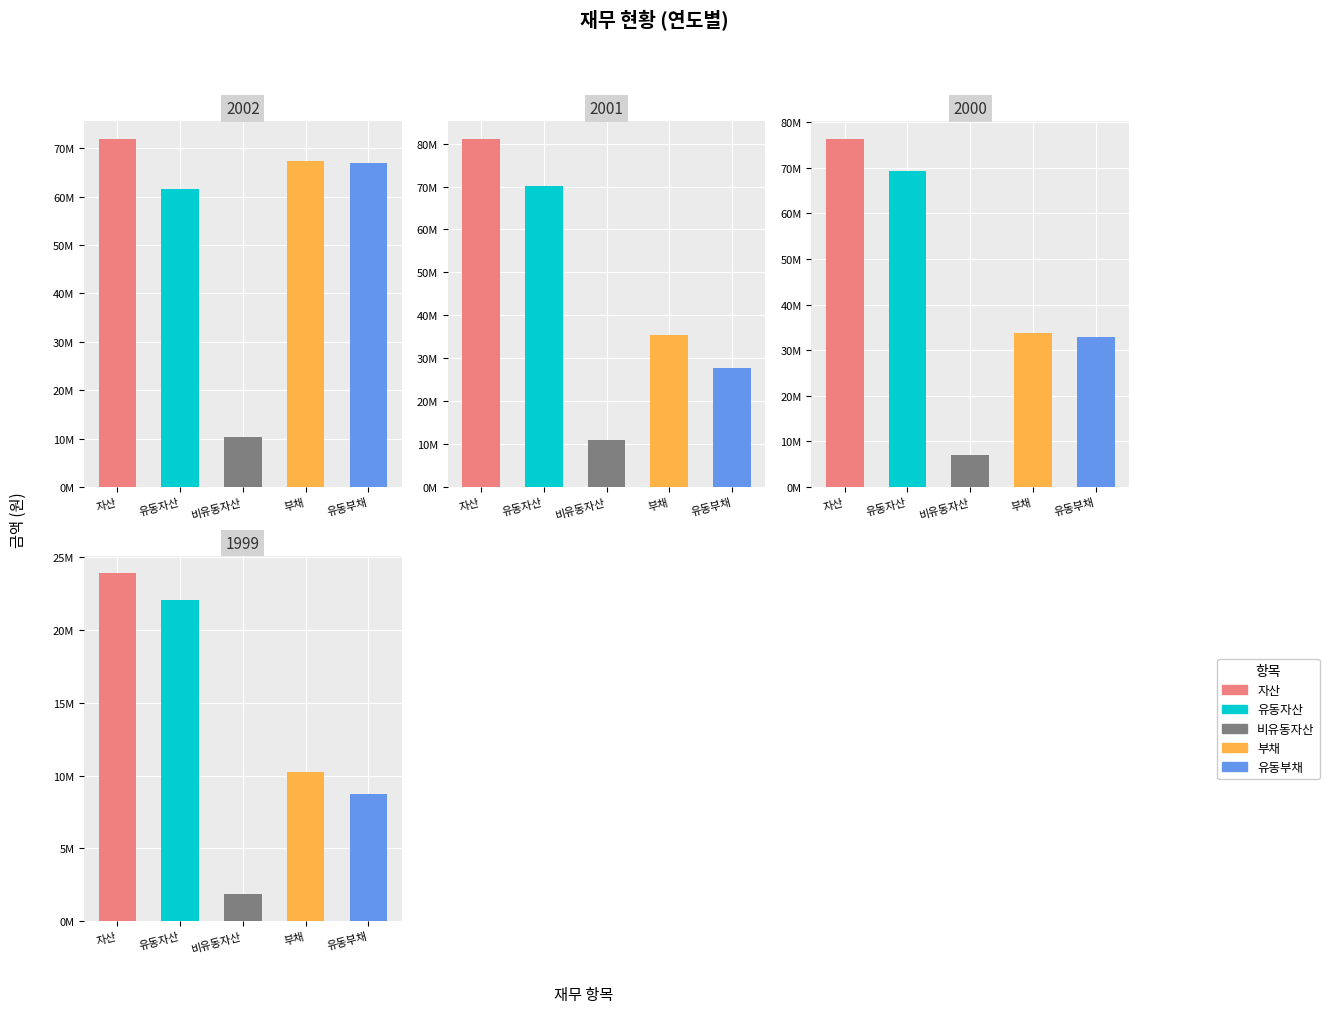

Reading left to right, extract all data points from this chart.

자산: 71987006	81152758	76397658	23886485
유동자산: 61619504	70165023	69366692	22037150
비유동자산: 10367502	10987735	7030966	1849335
부채: 67283810	35298093	33721395	10217167
유동부채: 66966106	27726826	32949951	8770696